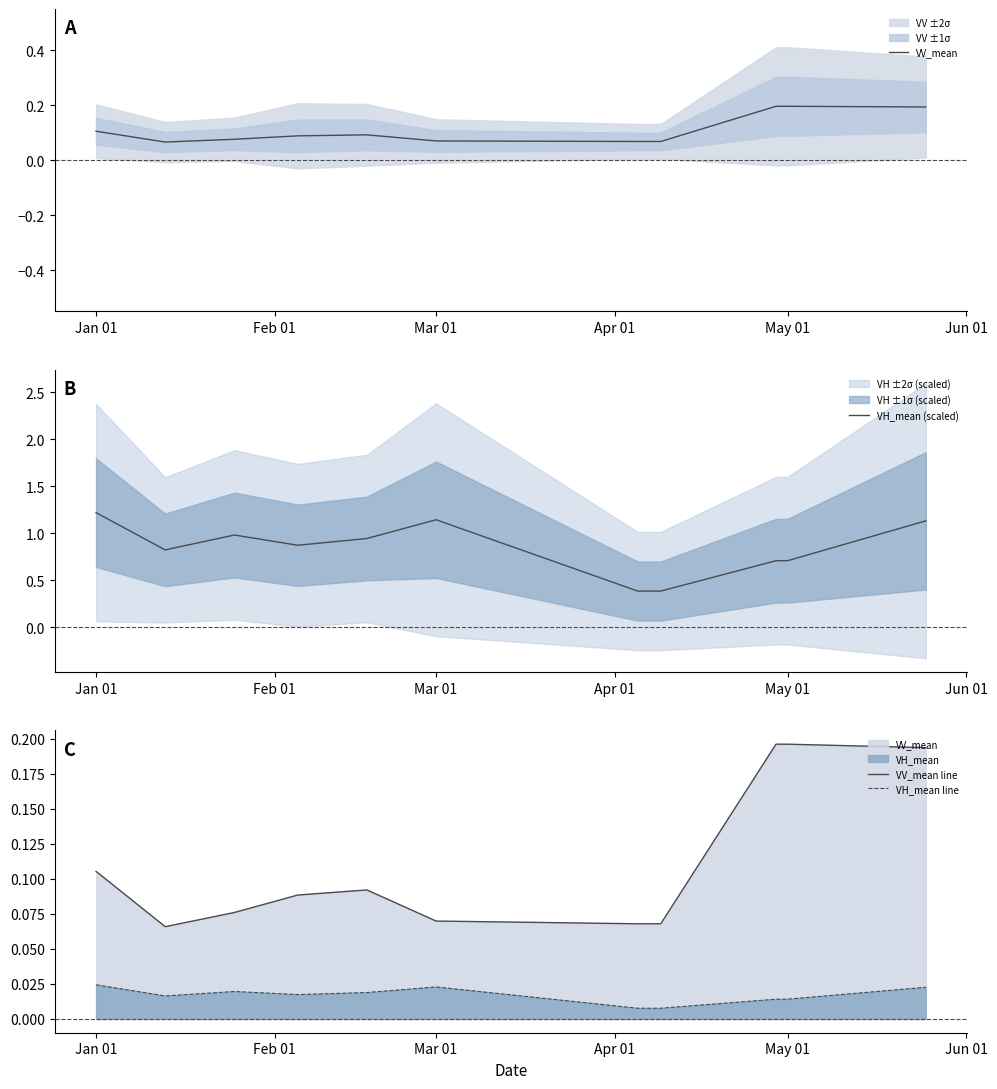

True or false: VH_mean (scaled) has a value of 1.2 at Jan 01.

True